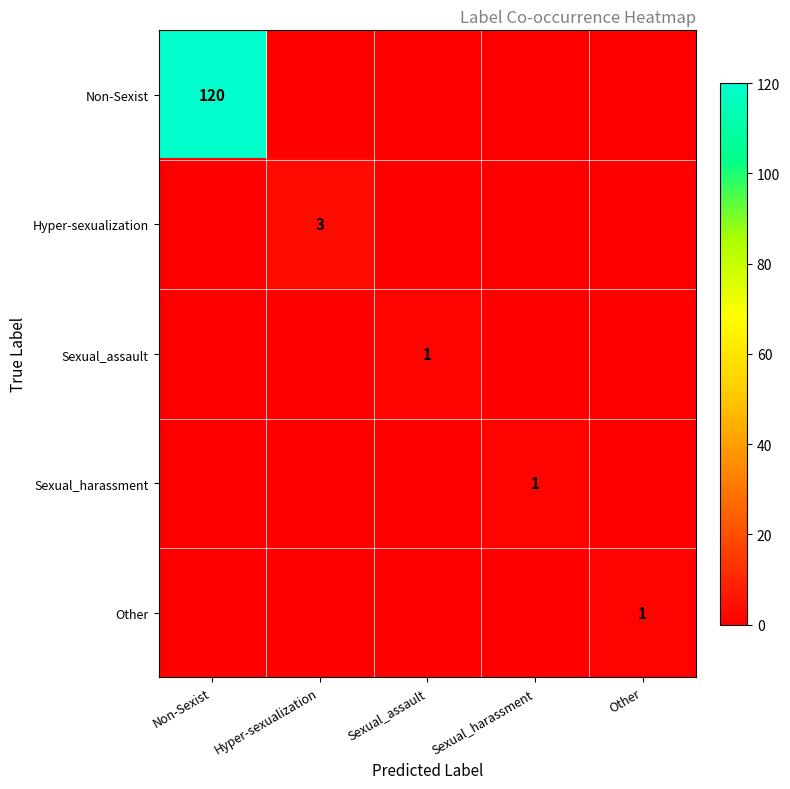

The Non-Sexist series shows 120 at Non-Sexist. True or false?

True